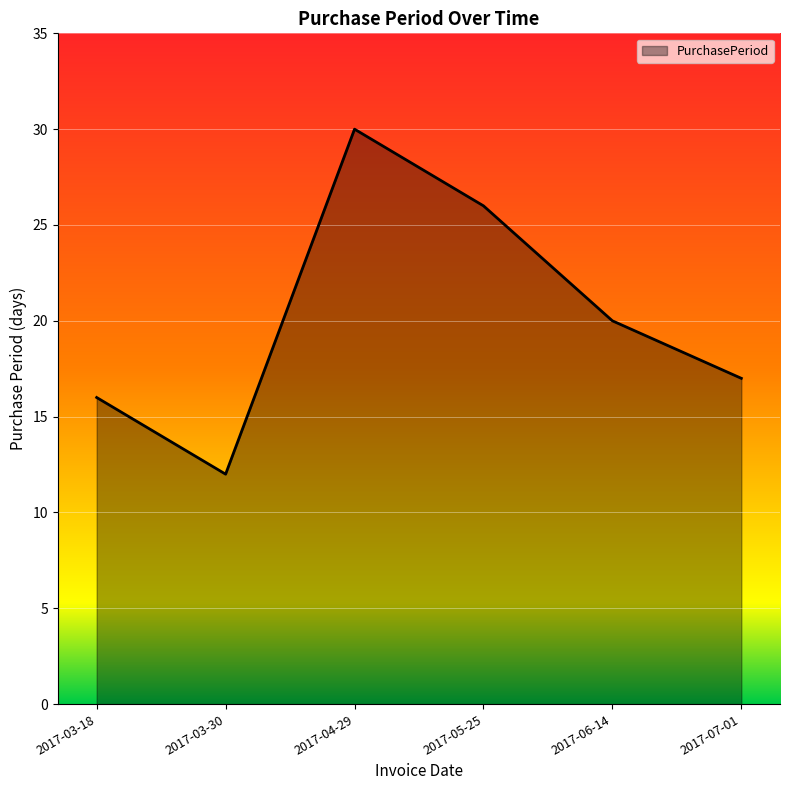

The value at 2017-05-25 is 26. True or false?

True